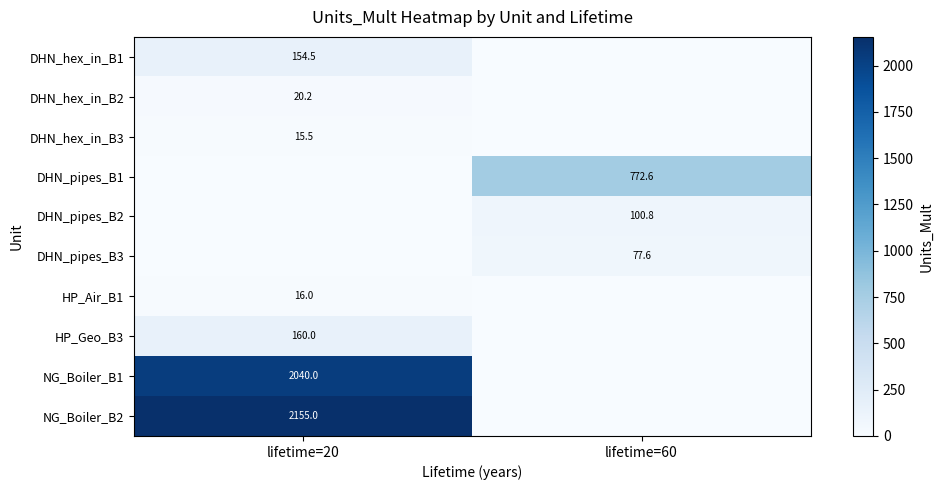

How many values in DHN_hex_in_B2 are above zero?

1